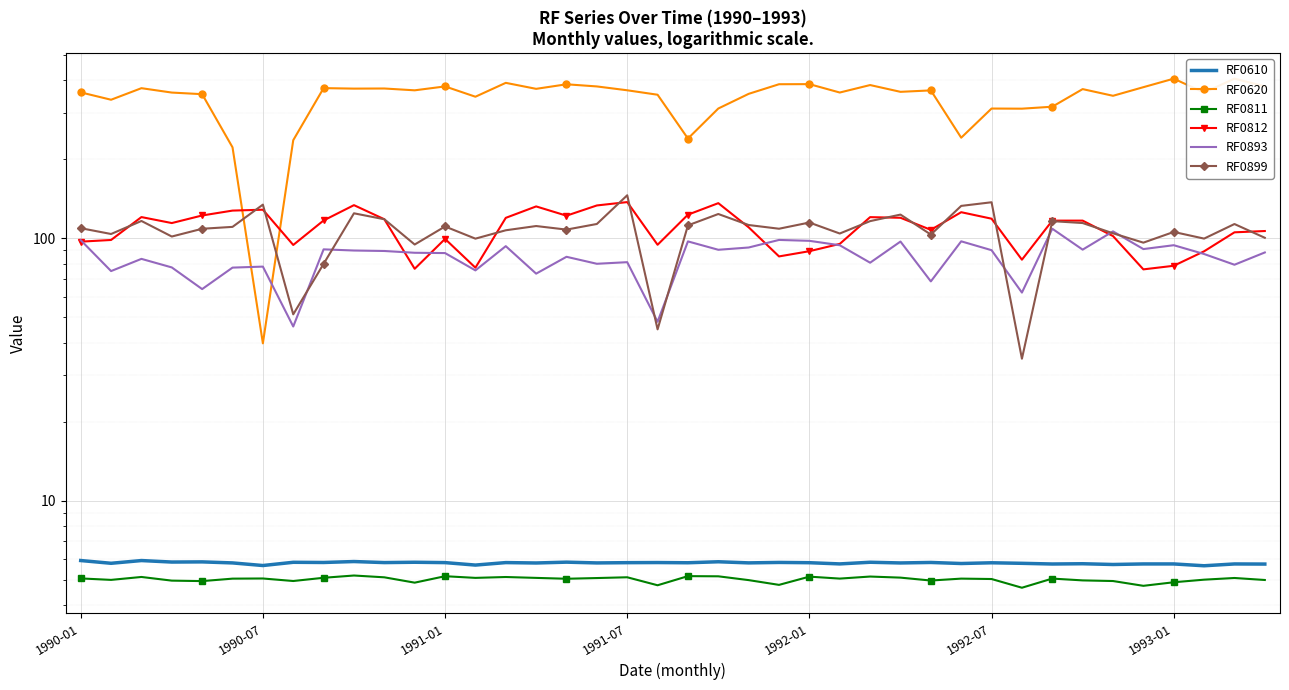

What is the difference between the second highest and minimum values in the RF0899 series?

102.5